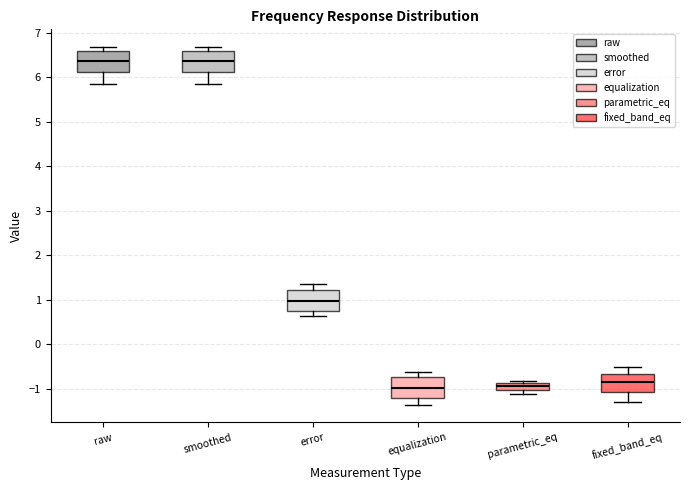

Where is the upper edge of the box for equalization on the y-axis? The values are not printed on the chart, so give them approximately, as read against the axis.

-0.7